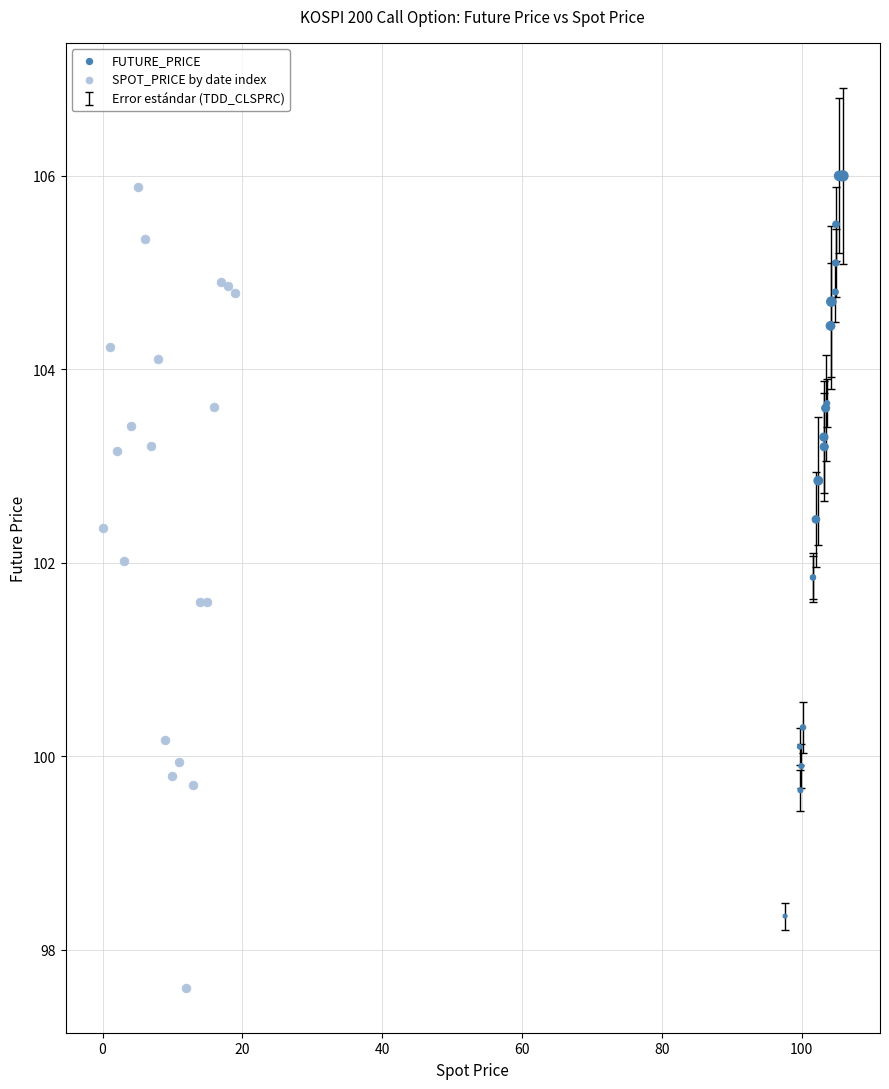

Which series reaches the minimum Y coordinate?

SPOT_PRICE by date index